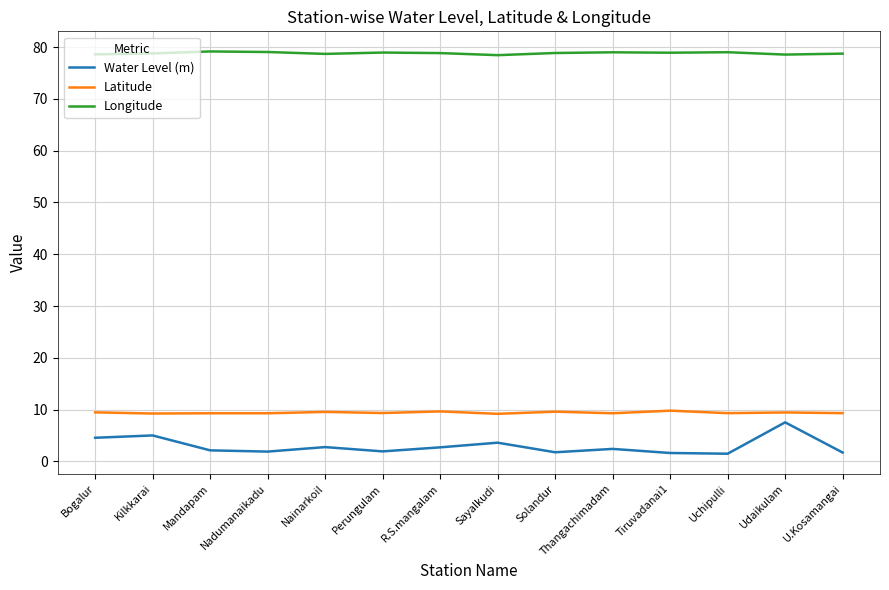

Is it true that Longitude equals 133.2 at Perungulam?

False